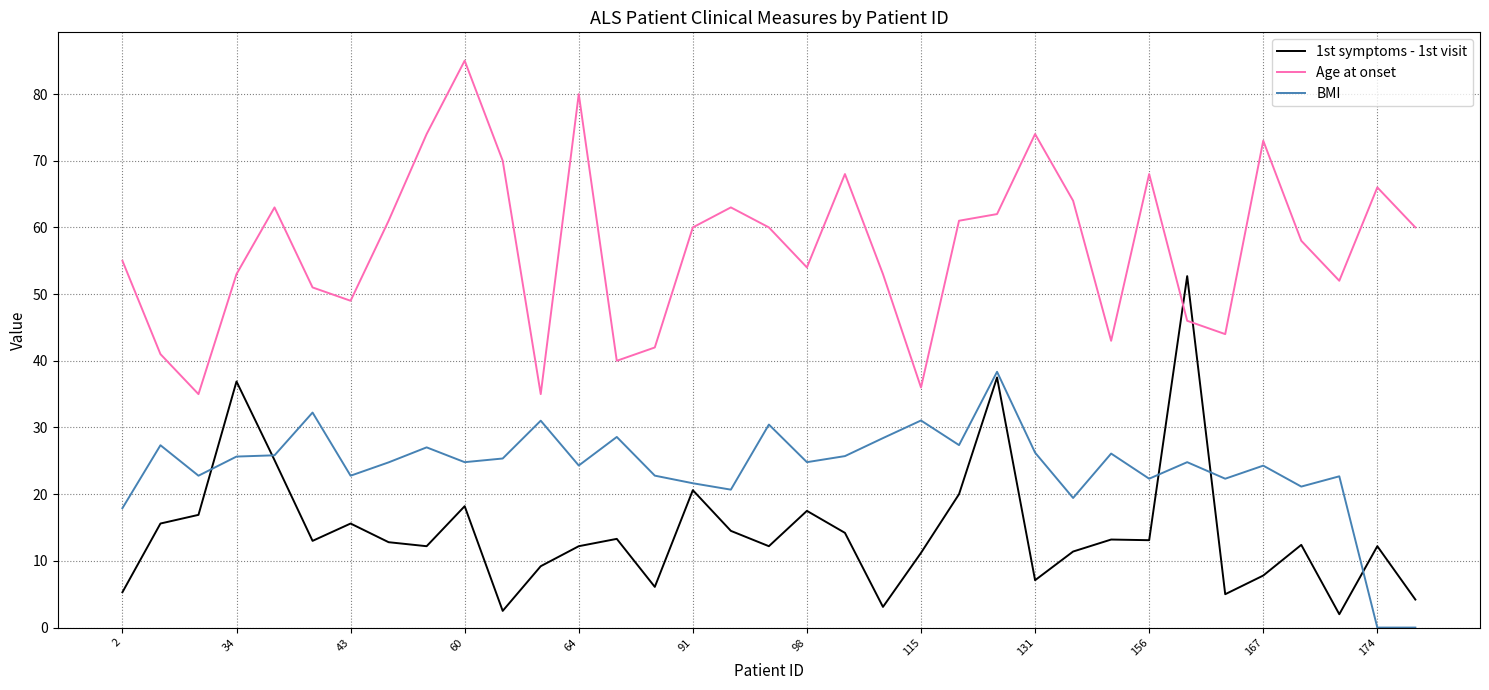

What is the greatest value displayed?

85.0